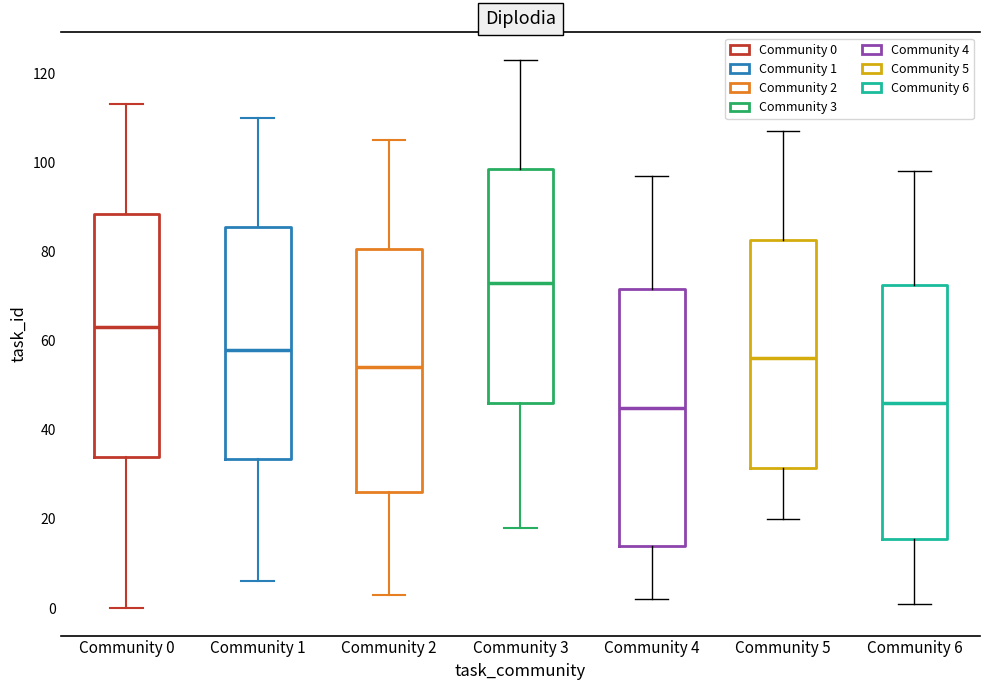

Reading left to right, transcribe this box plot: for each box, give where its median line is, the range the box spans, and where its two whiskers end, as read against the y-axis. The values are not printed on the chart, so give them approximately, as read against the axis.

Community 0: median 64, box 34 to 88, whiskers 0 to 114
Community 1: median 58, box 34 to 86, whiskers 6 to 110
Community 2: median 54, box 26 to 80, whiskers 4 to 106
Community 3: median 74, box 46 to 98, whiskers 18 to 124
Community 4: median 46, box 14 to 72, whiskers 2 to 98
Community 5: median 56, box 32 to 82, whiskers 20 to 108
Community 6: median 46, box 16 to 72, whiskers 2 to 98